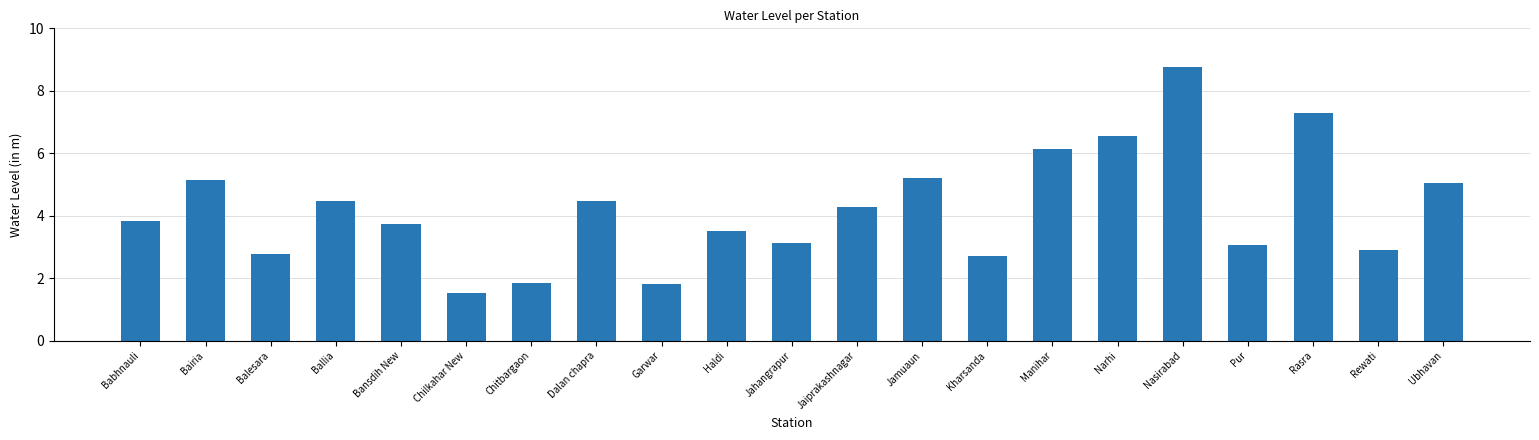

What is the greatest value displayed?

8.8